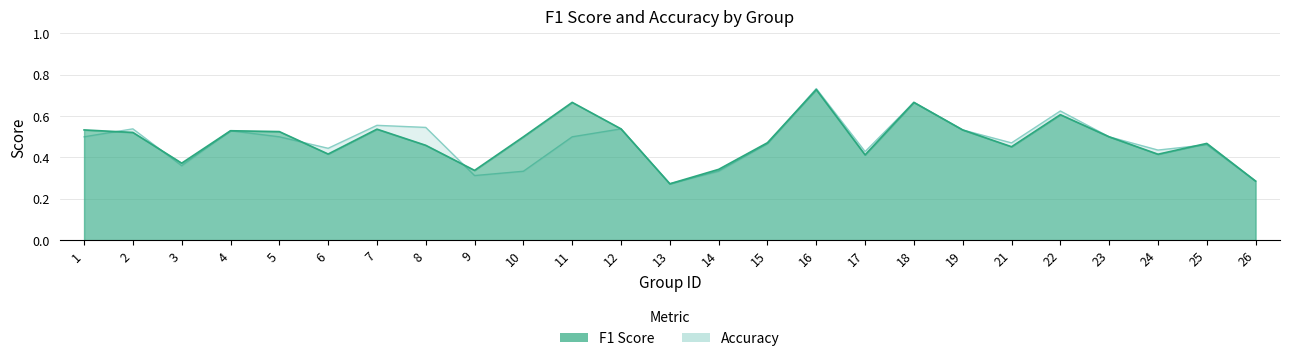

At which label is accuracy closest to 0?

13